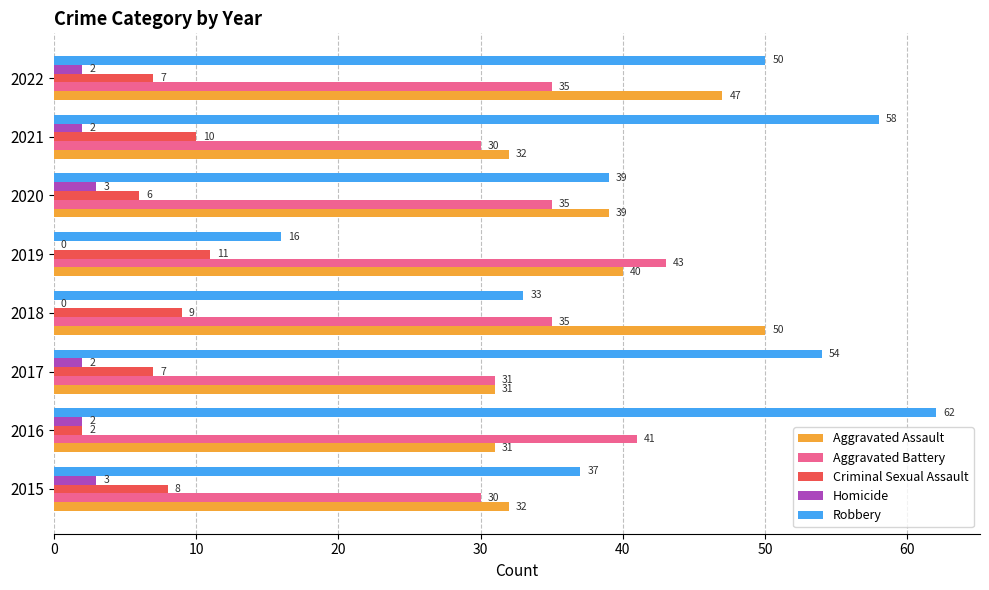

Between 2017 and 2019, which series saw the biggest shift?

Robbery